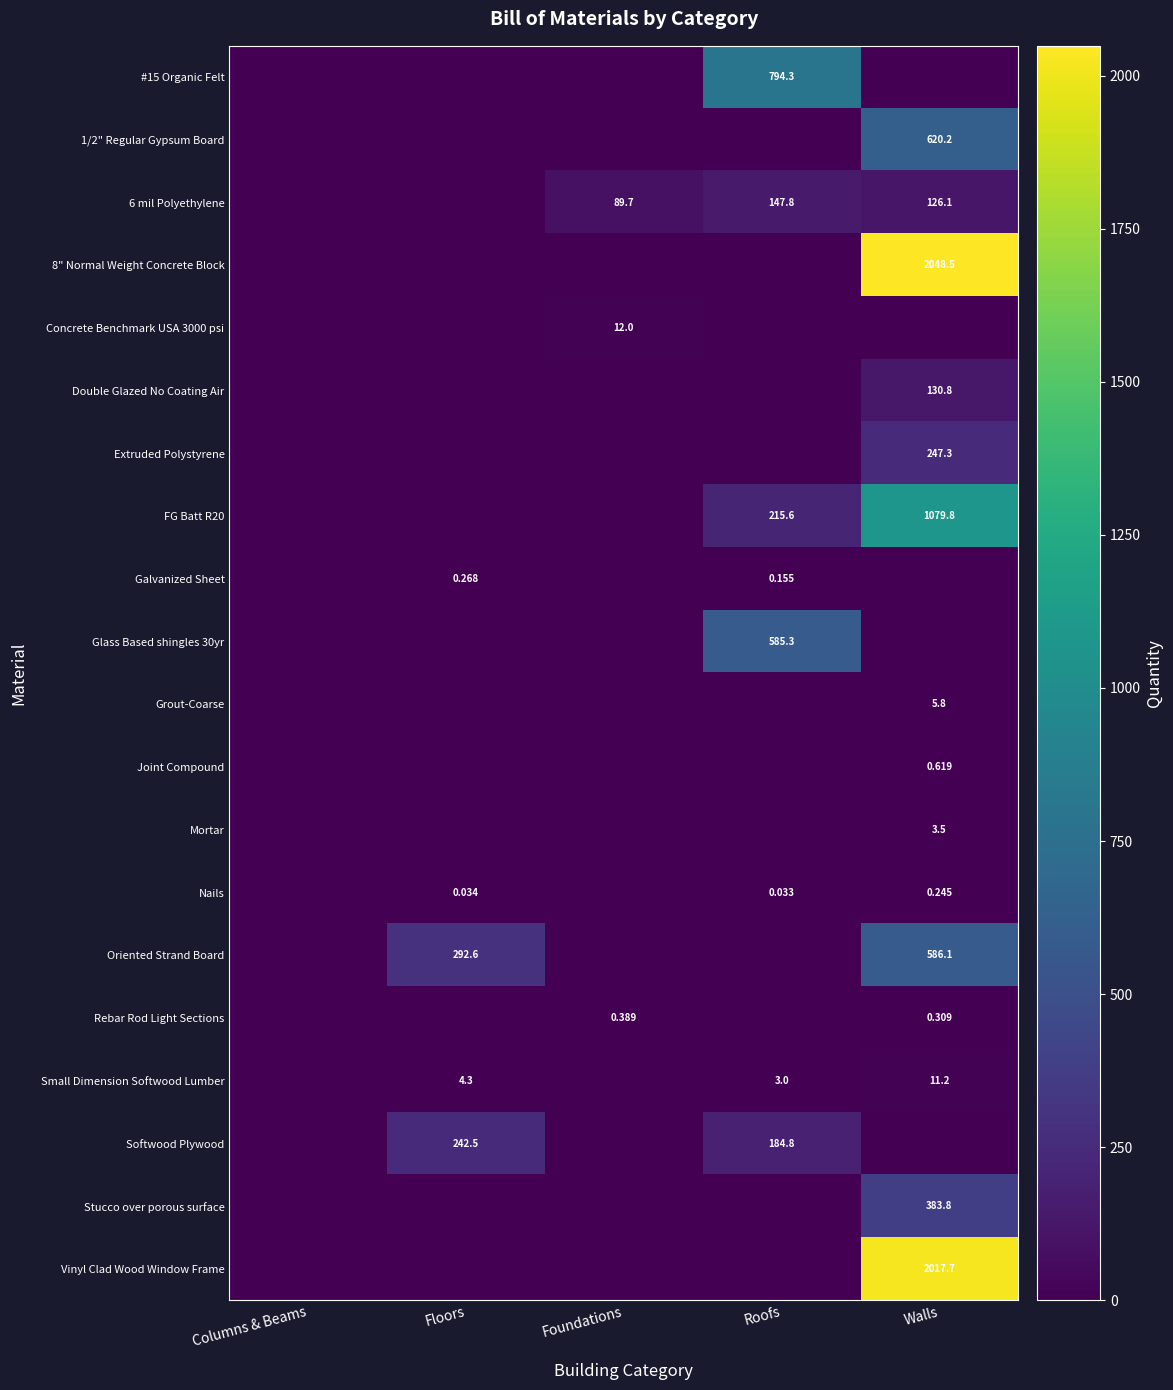

How many data points does each series have?

5